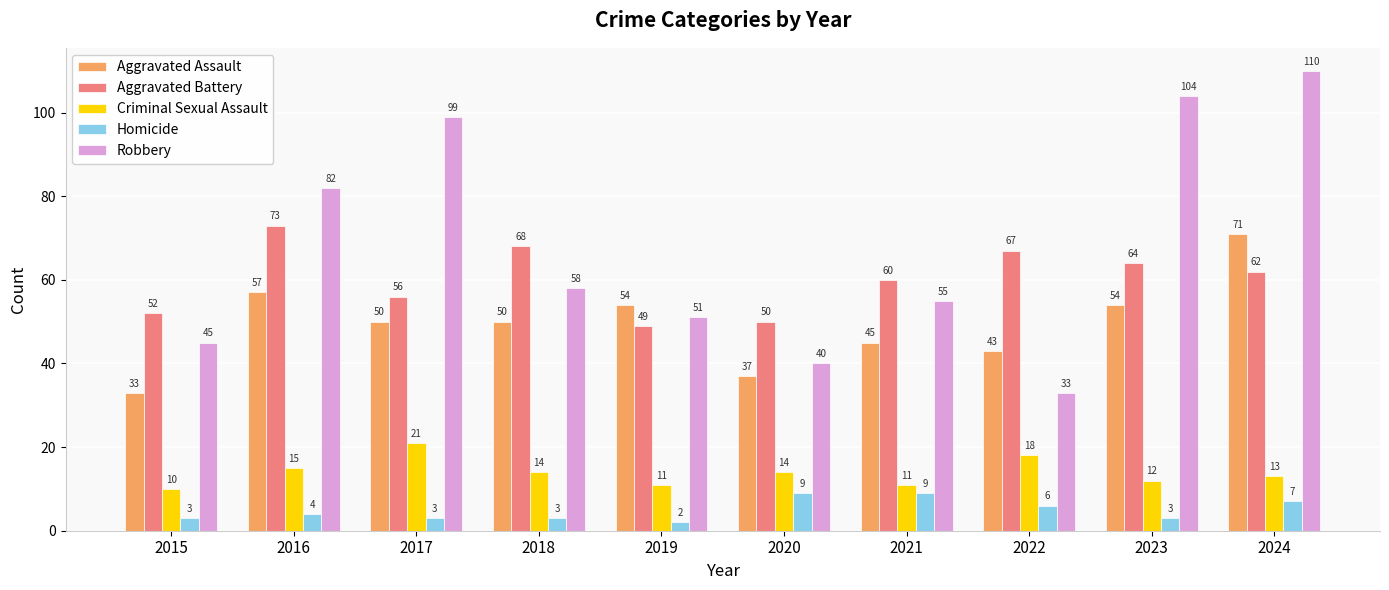

Reading left to right, transcribe all the data shown in this chart.

Aggravated Assault: 33	57	50	50	54	37	45	43	54	71
Aggravated Battery: 52	73	56	68	49	50	60	67	64	62
Criminal Sexual Assault: 10	15	21	14	11	14	11	18	12	13
Homicide: 3	4	3	3	2	9	9	6	3	7
Robbery: 45	82	99	58	51	40	55	33	104	110